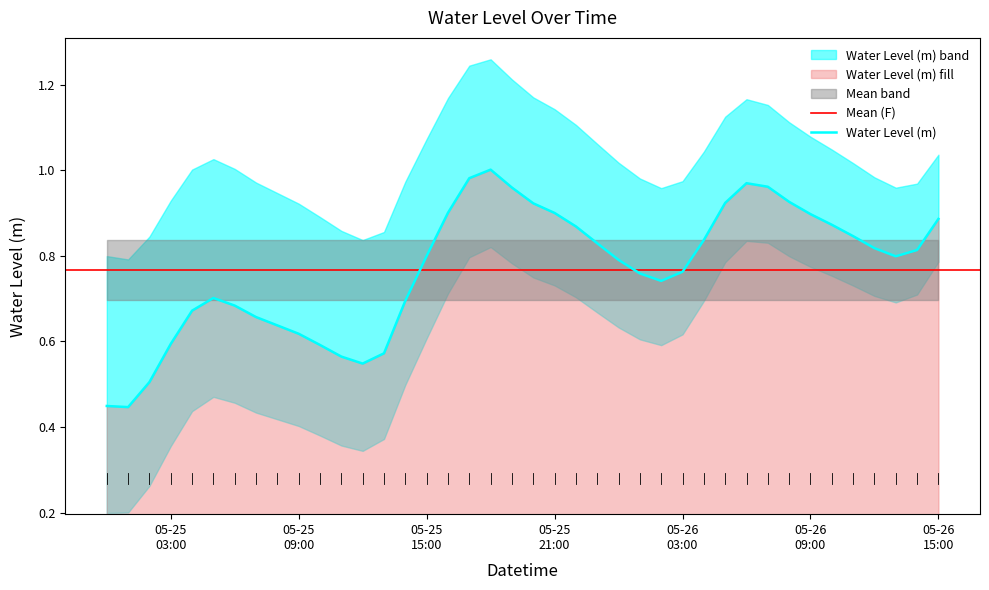

What is the greatest value displayed?

1.0